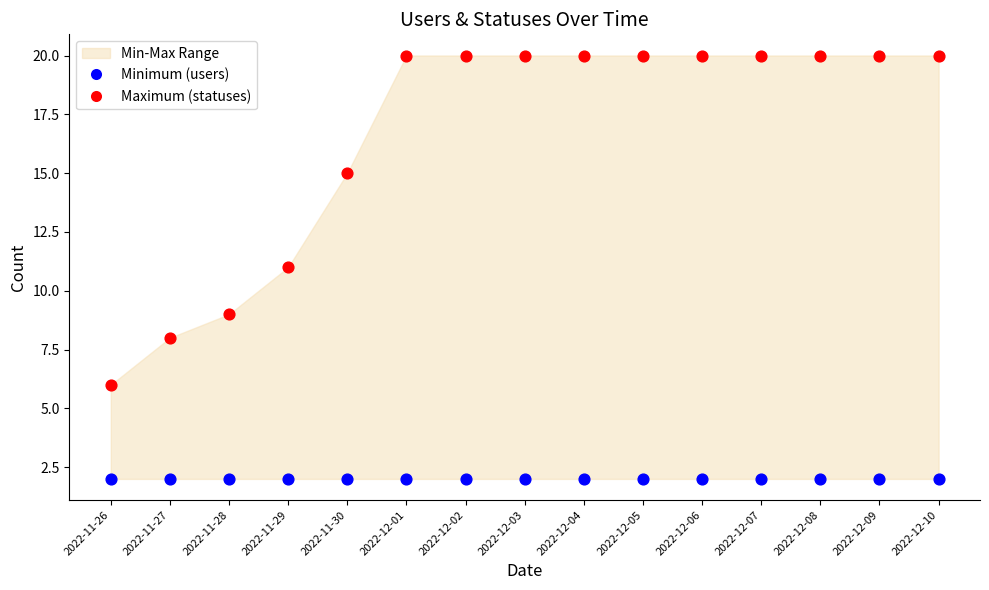

Which series reaches the maximum Y coordinate?

Maximum (statuses)